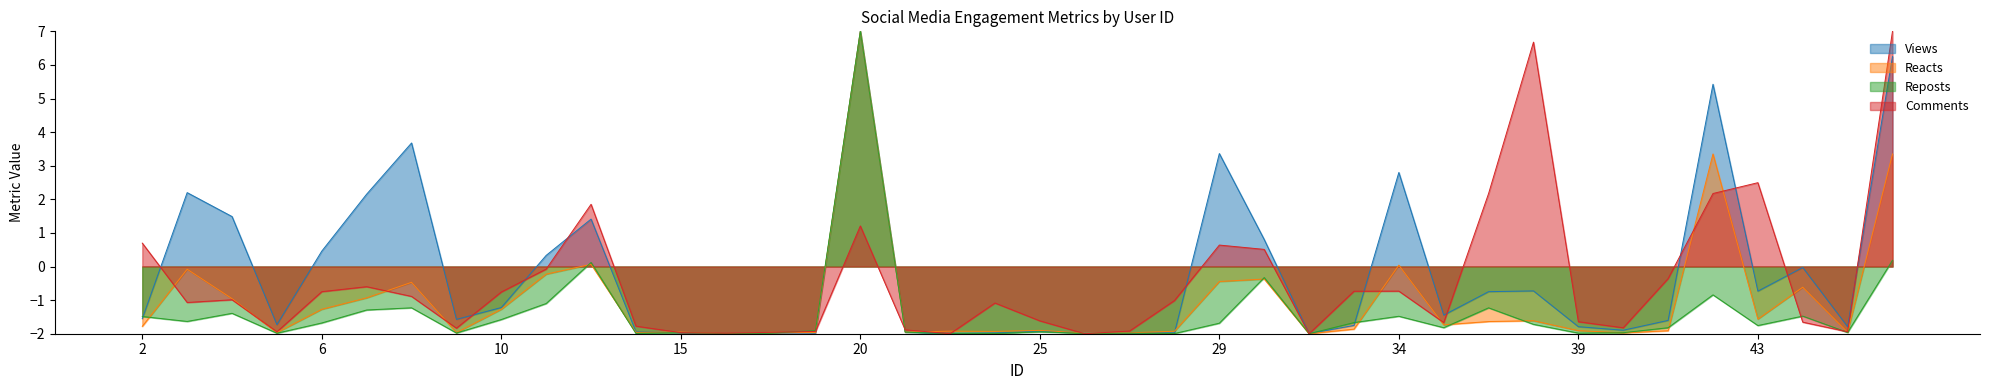

What is the value of the Reacts point at the 18th from the left?

-1.9